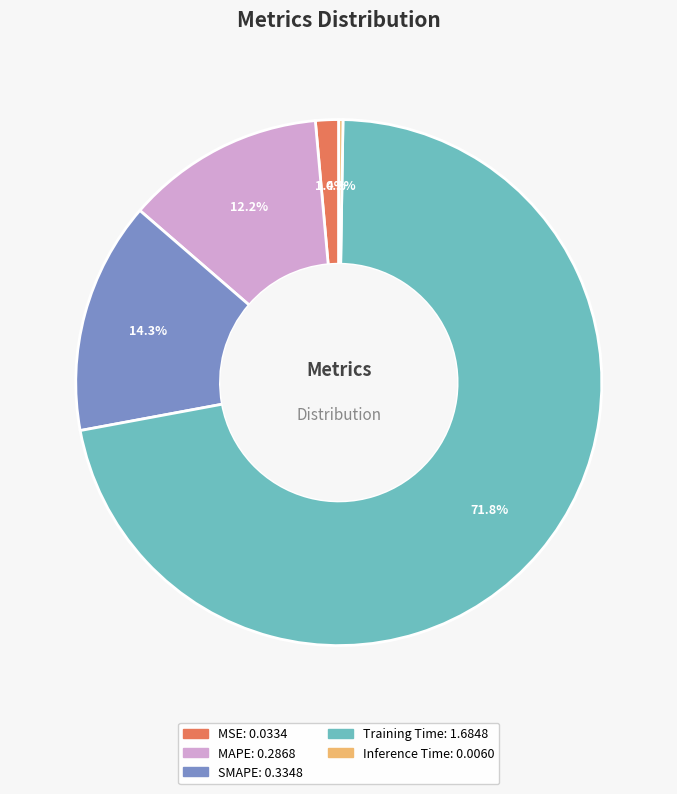

Which category has the biggest portion of the pie?

Training Time